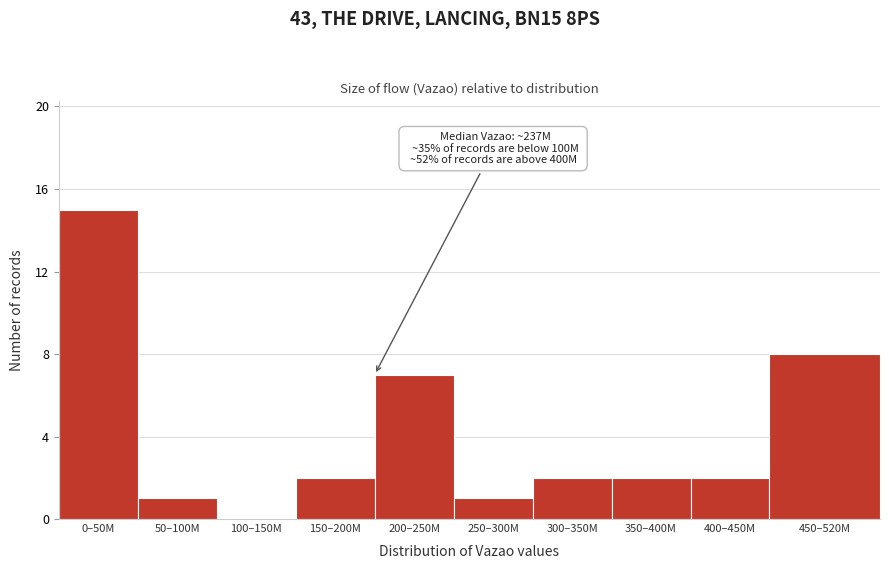

Reading left to right, transcribe all the data shown in this chart.

0–50M=15	50–100M=1	100–150M=0	150–200M=2	200–250M=7	250–300M=1	300–350M=2	350–400M=2	400–450M=2	450–520M=8